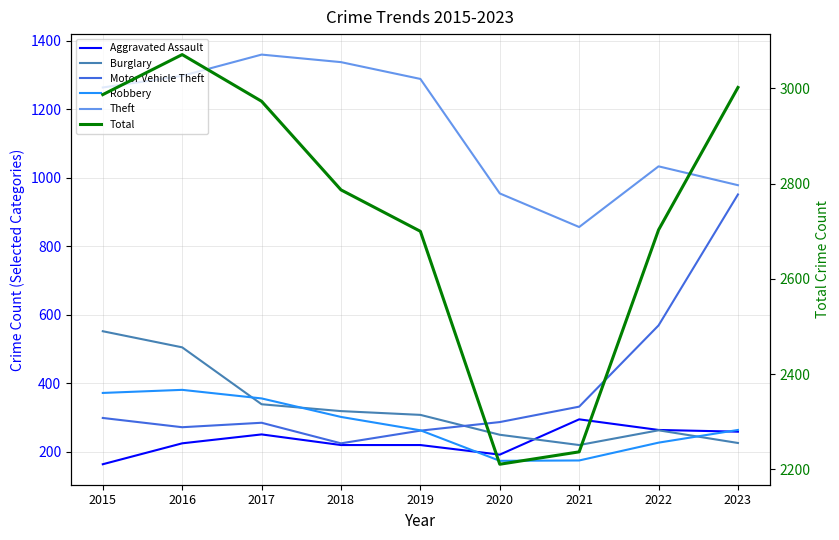

In Motor Vehicle Theft, how many points are higher than both neighbors (excluding endpoints)?

1